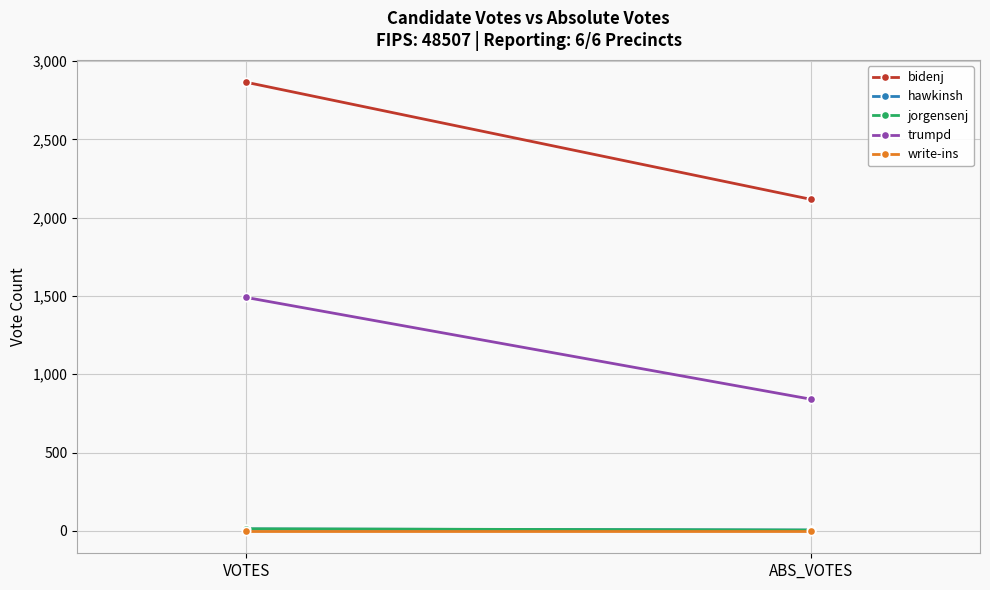

How many values in the trumpd series are below 1490?

1